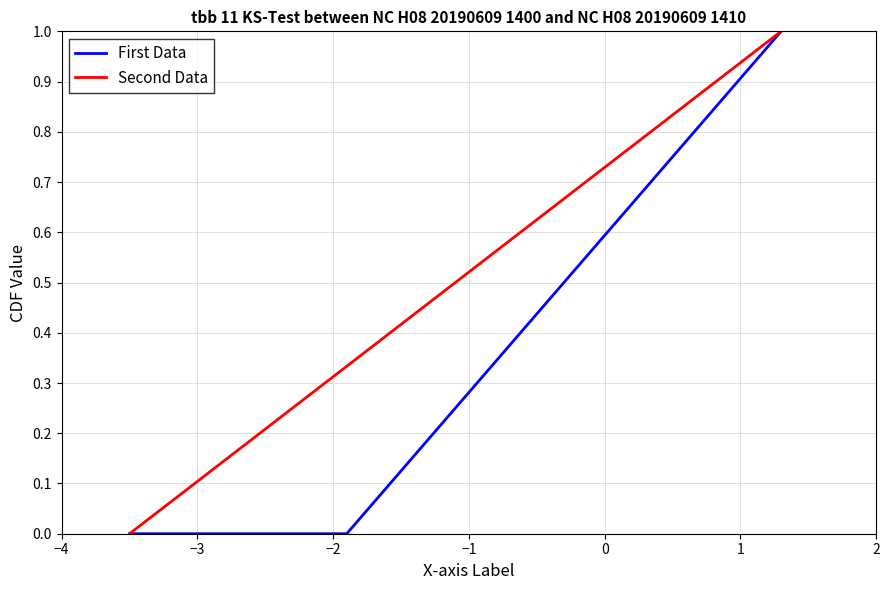

List the series in order of their overall mean, lowest first.

First Data, Second Data